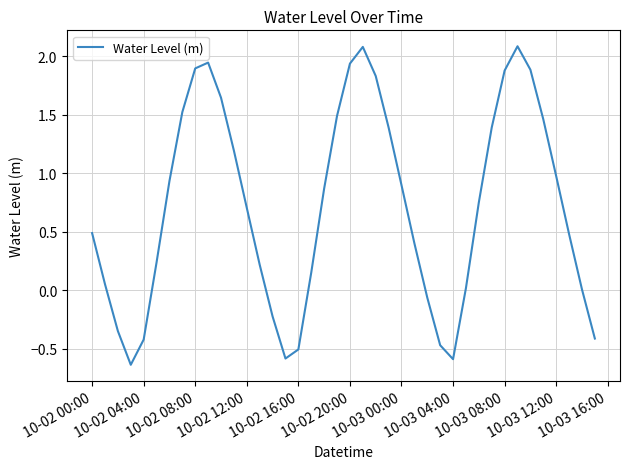

What is the greatest value displayed?

2.1